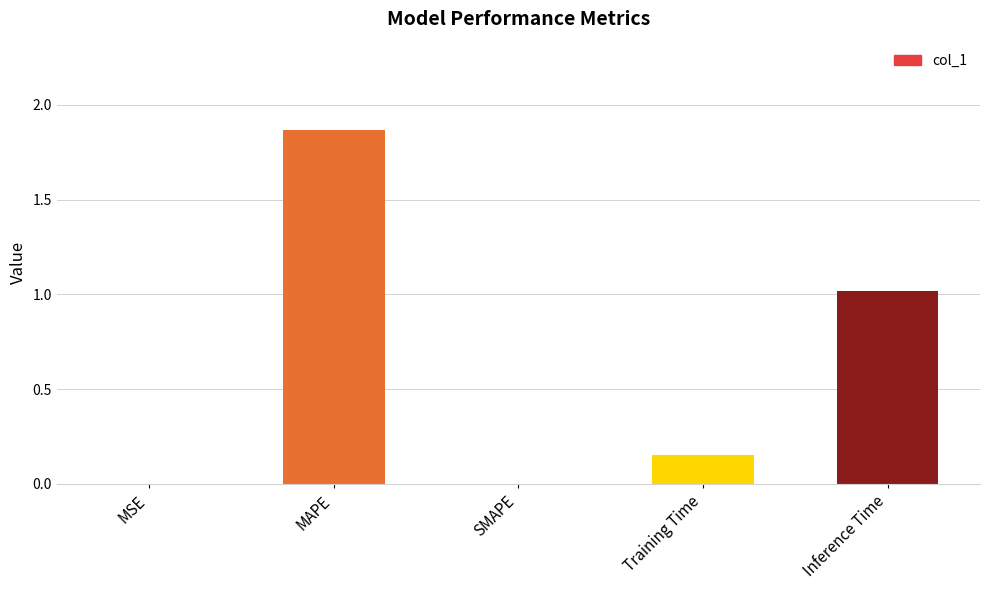

How many data points does each series have?

5